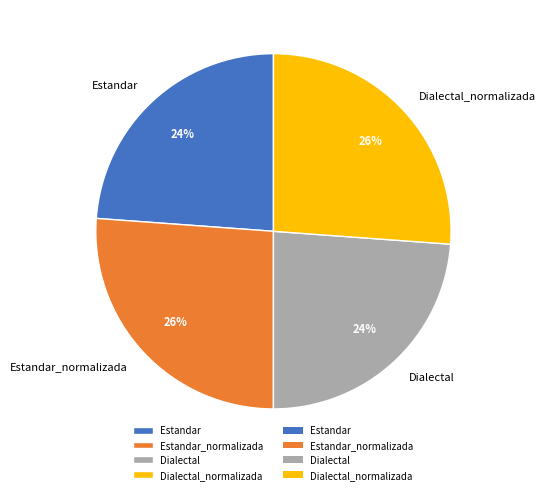

How many slices are in this pie chart?

4